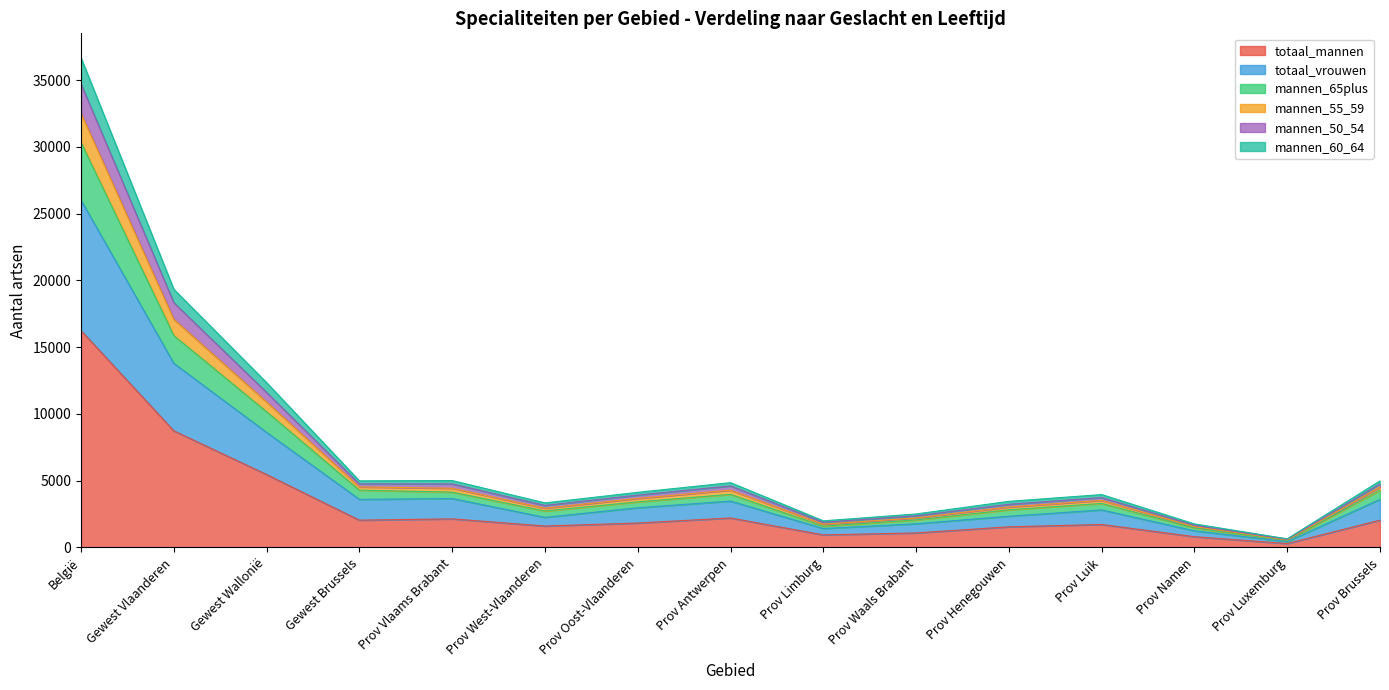

The value of totaal_mannen at Prov Antwerpen is 3913. True or false?

False